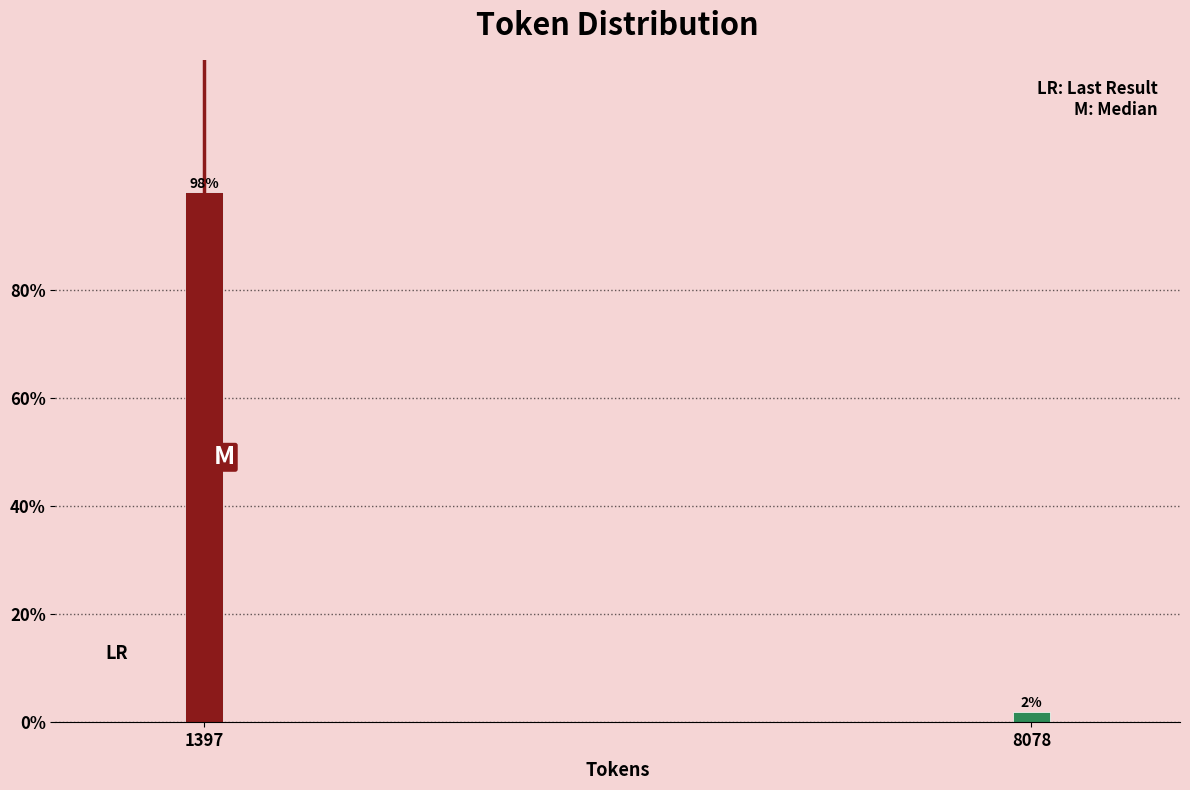

True or false: the data shows 175.9 at 1397.

False